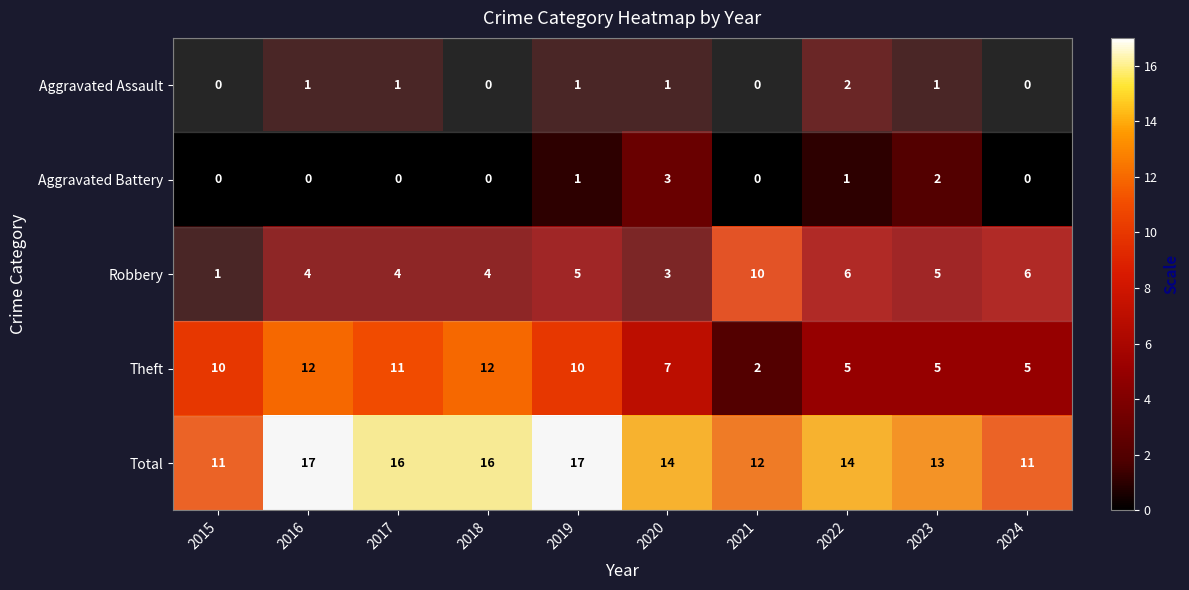

List the series in order of their peak value, highest first.

Total, Theft, Robbery, Aggravated Battery, Aggravated Assault